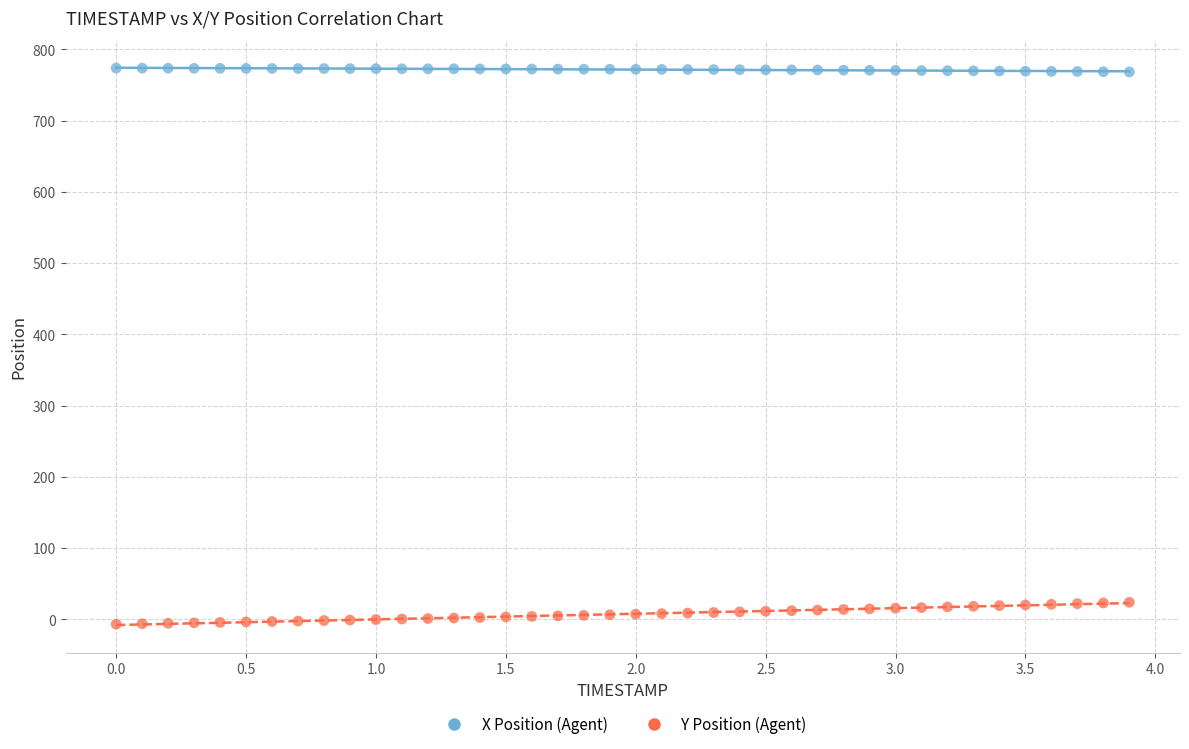

Across all data points, what is the range of X values (max minus min)?

3.9